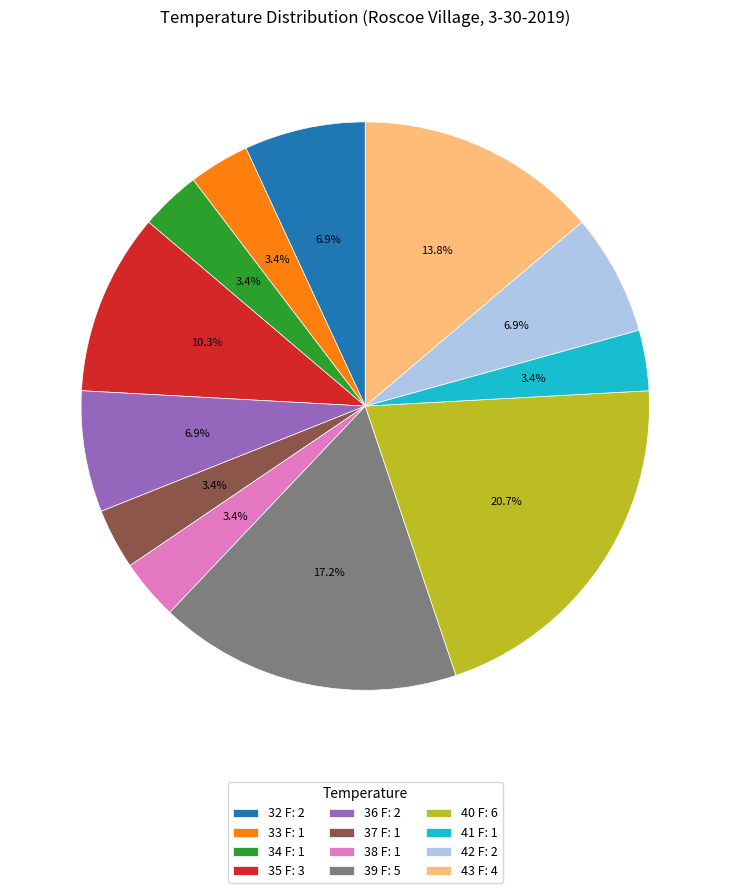

Is there a majority slice in this chart?

No